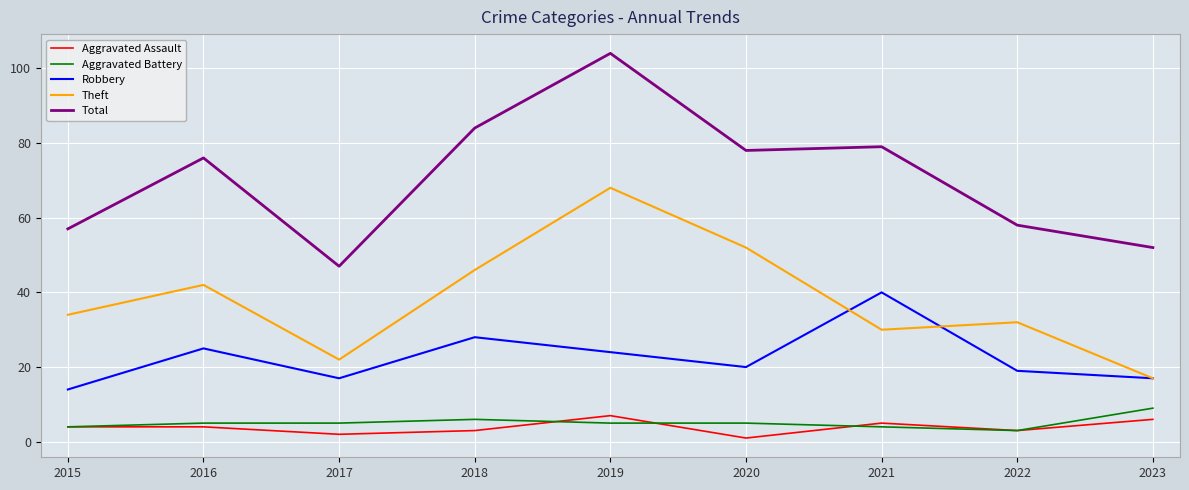

At which category is the sum across all series the highest?

2019